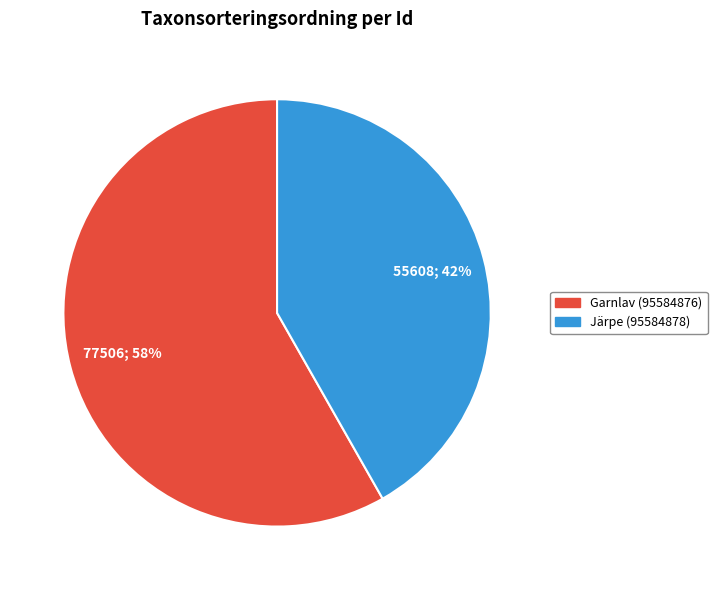

Combined, do Järpe (95584878) and Garnlav (95584876) account for over 50%?

Yes